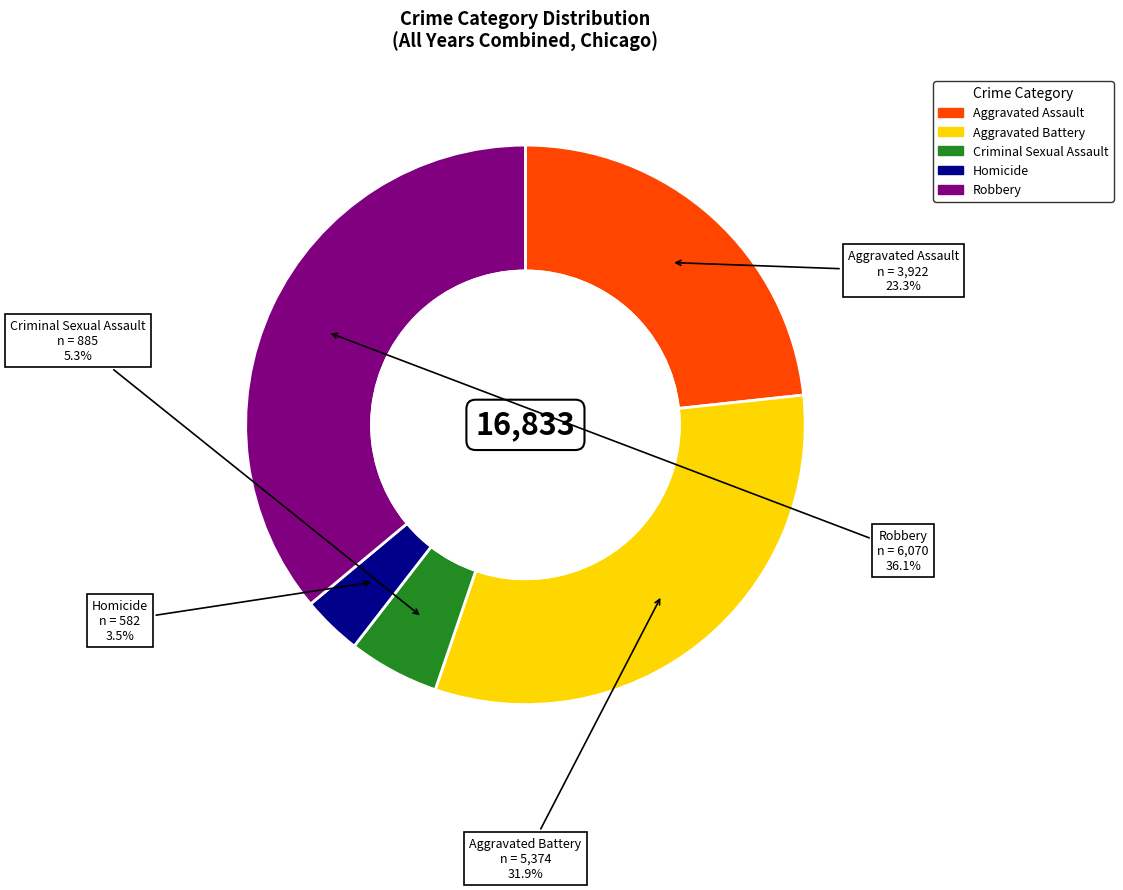

What is the ratio of the value at Aggravated Assault to the value at Aggravated Battery?

0.7